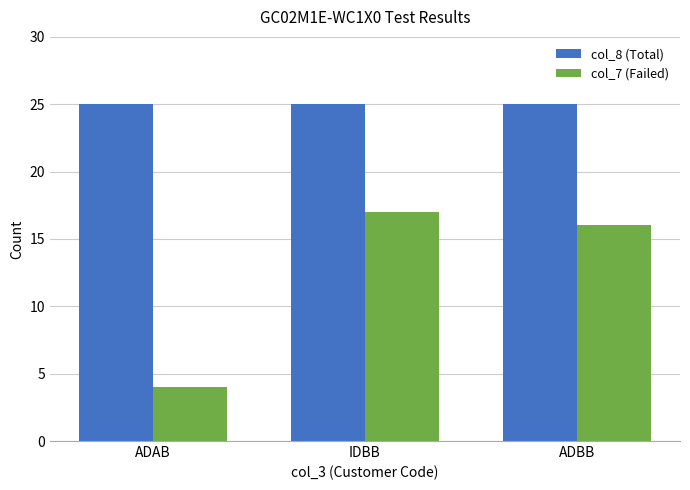

How many values in the col_7 (Failed) series are below 16?

1